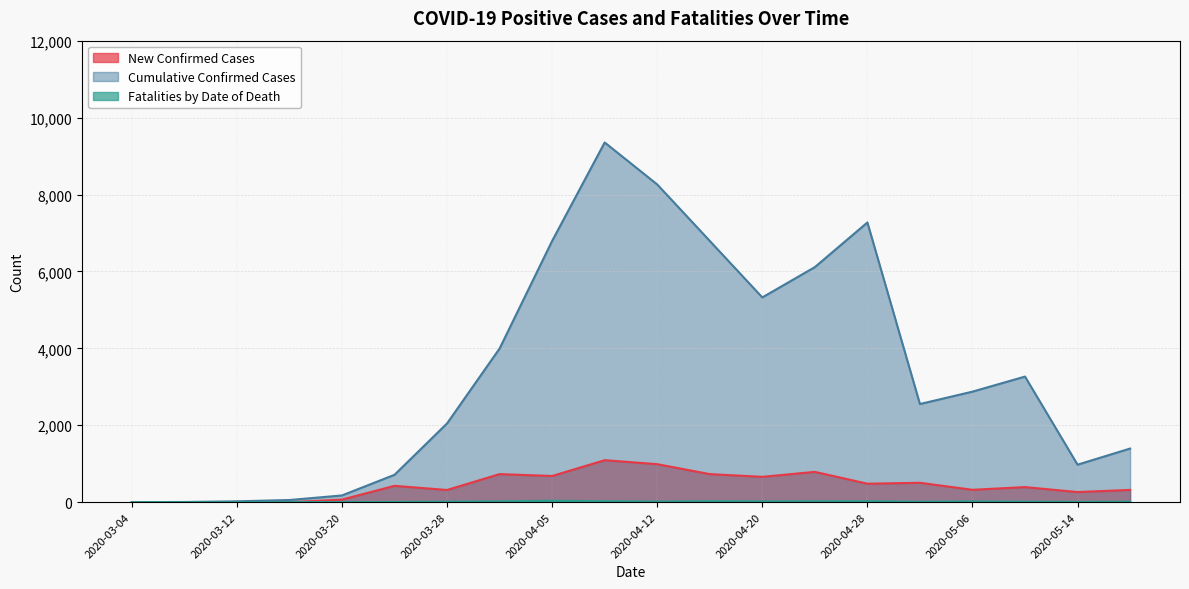

What is the label of the 8th point from the right?

2020-04-20